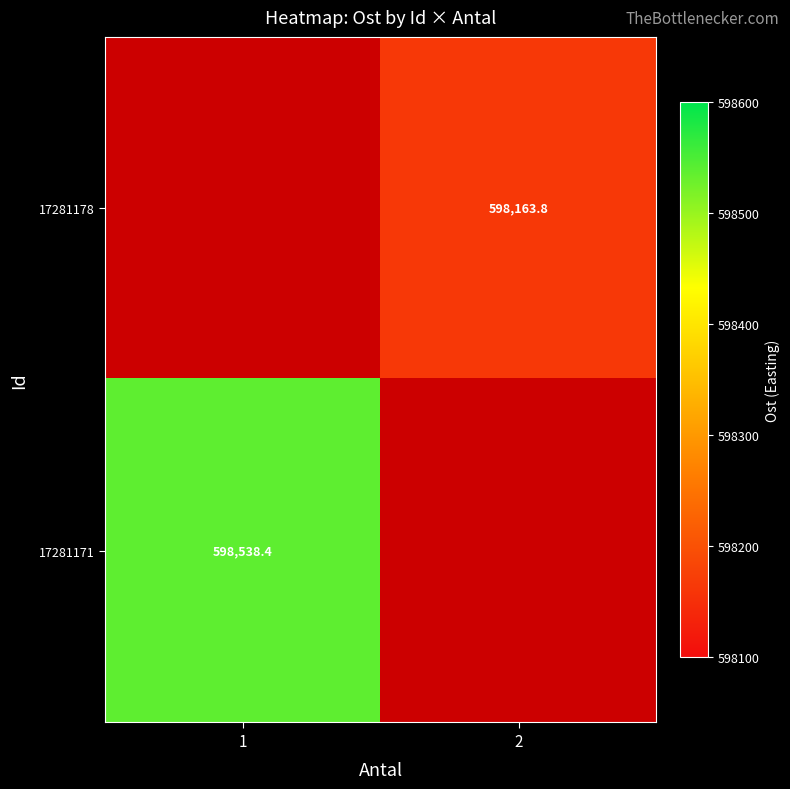

Rank the series by their average value, from lowest to highest.

17281178, 17281171